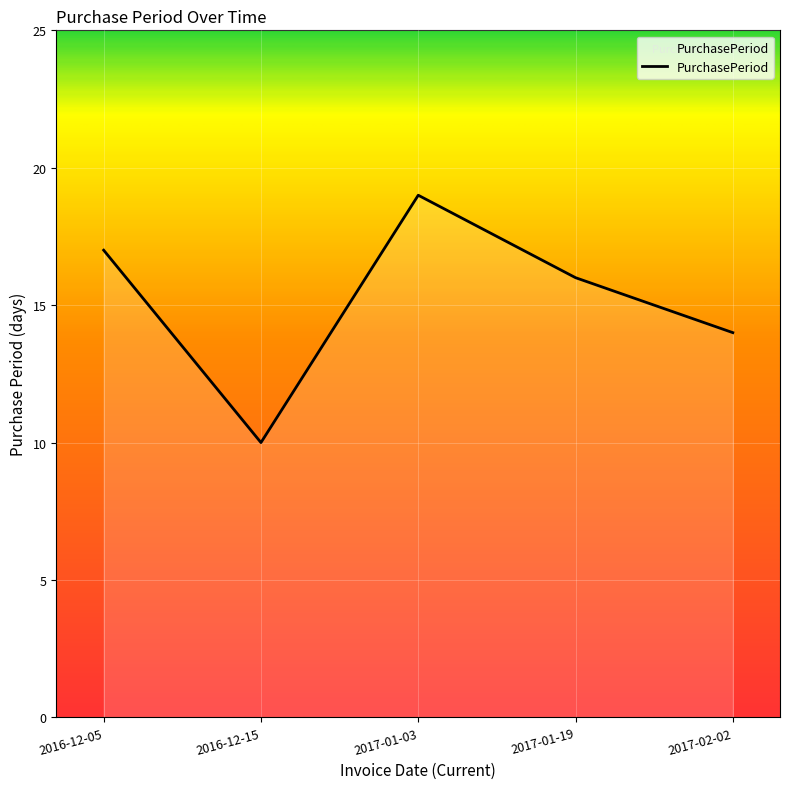

How many values are below 16?

2